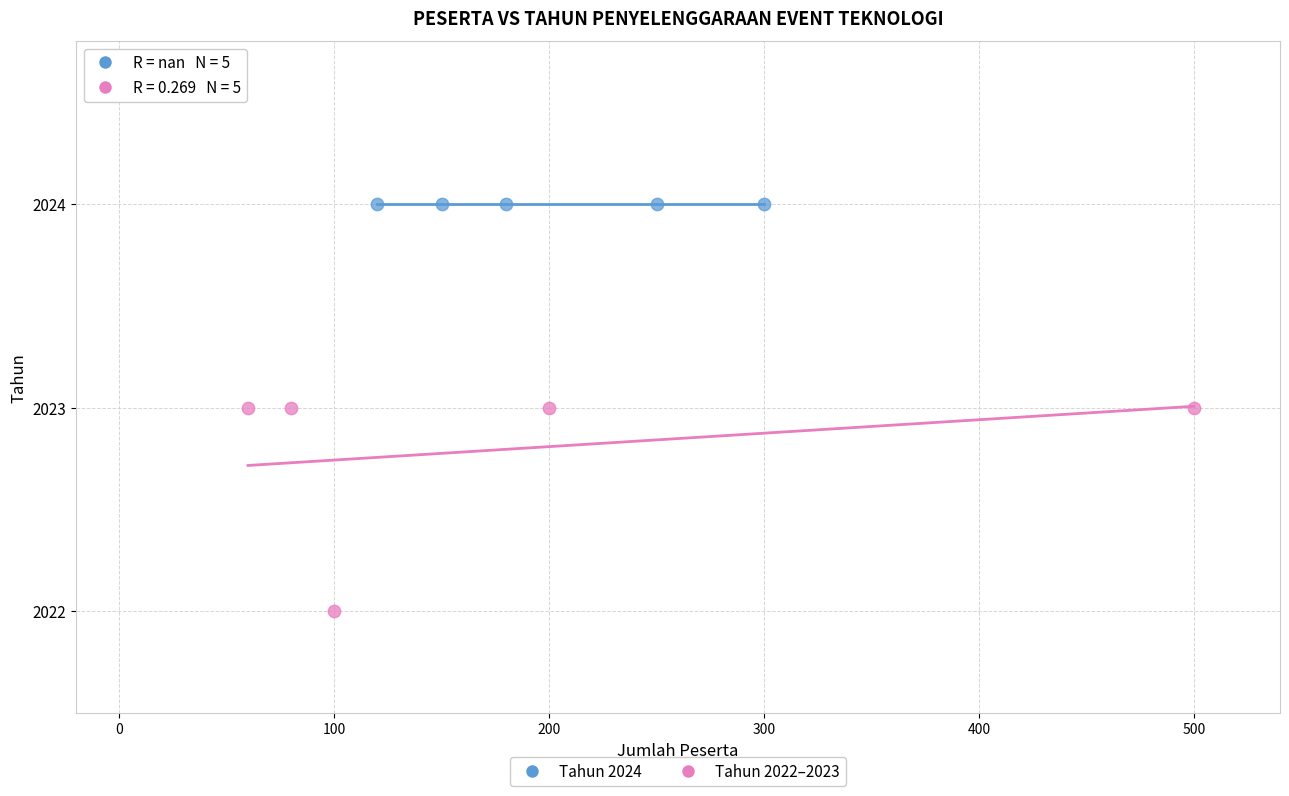

Which series reaches the maximum Y coordinate?

Tahun 2024